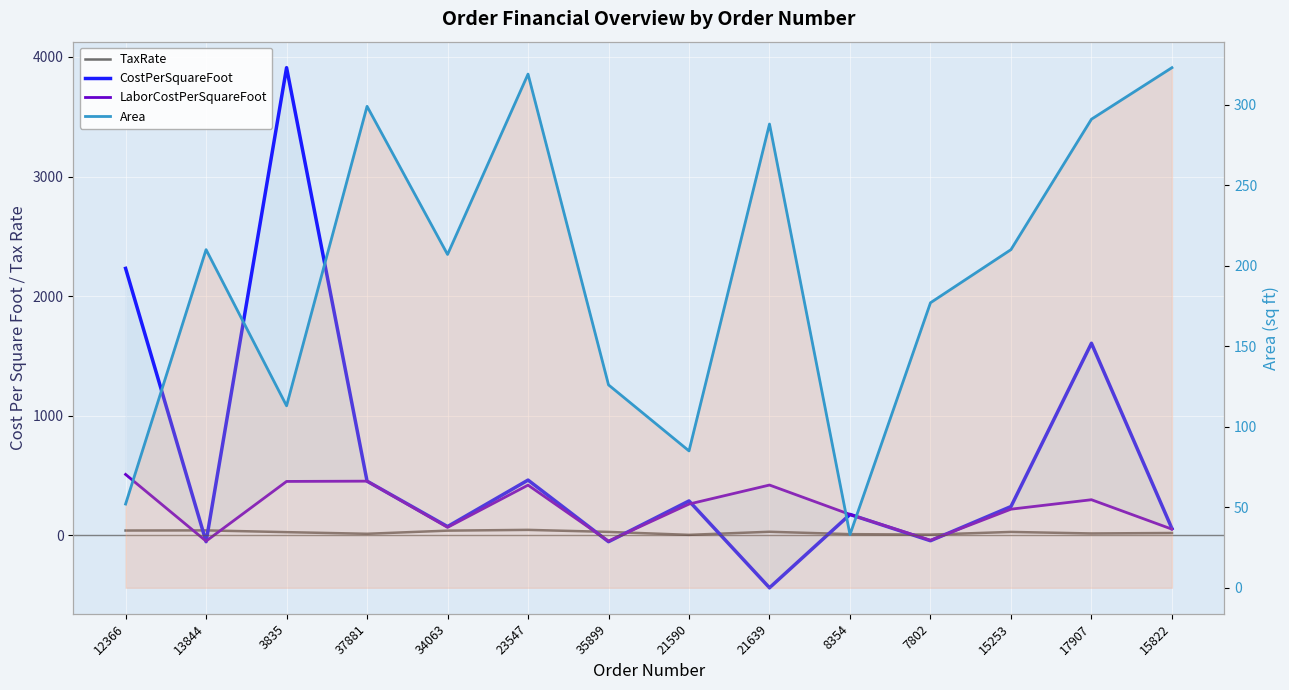

Reading left to right, list all the values displayed in this chart.

TaxRate: 12366=40.6	13844=41.8	3835=27.0	37881=13.3	34063=39.6	23547=46.0	35899=29.0	21590=4.4	21639=30.2	8354=10.3	7802=6.5	15253=28.8	17907=16.0	15822=20.0
CostPerSquareFoot: 12366=2232.0	13844=-52.8	3835=3909.8	37881=453.3	34063=73.7	23547=462.2	35899=-52.8	21590=288.0	21639=-438.0	8354=174.9	7802=-44.8	15253=241.0	17907=1606.0	15822=57.2
LaborCostPerSquareFoot: 12366=509.4	13844=-48.0	3835=451.0	37881=453.3	34063=67.0	23547=420.2	35899=-48.0	21590=261.8	21639=420.8	8354=174.9	7802=-40.7	15253=219.1	17907=298.0	15822=52.0
Area: 12366=52.0	13844=210.0	3835=113.0	37881=299.0	34063=207.0	23547=319.0	35899=126.0	21590=85.0	21639=288.0	8354=33.0	7802=177.0	15253=210.0	17907=291.0	15822=323.0